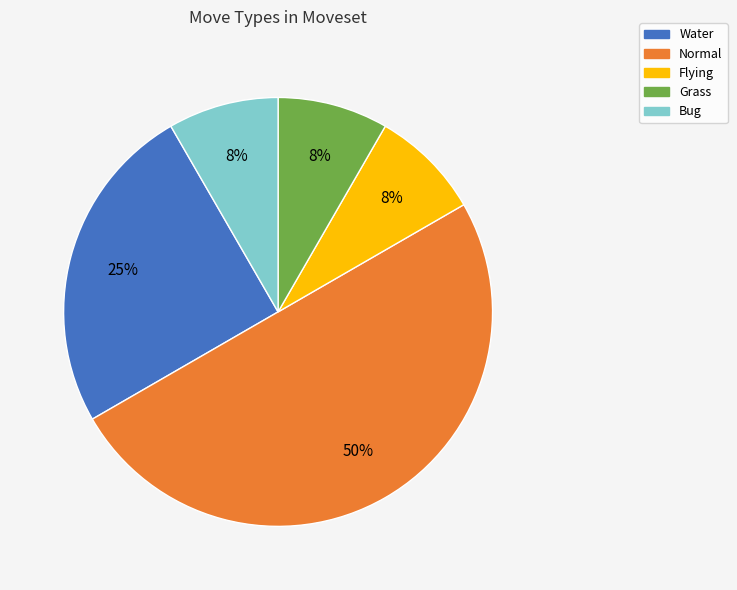

What is the largest slice in the pie chart?

Normal